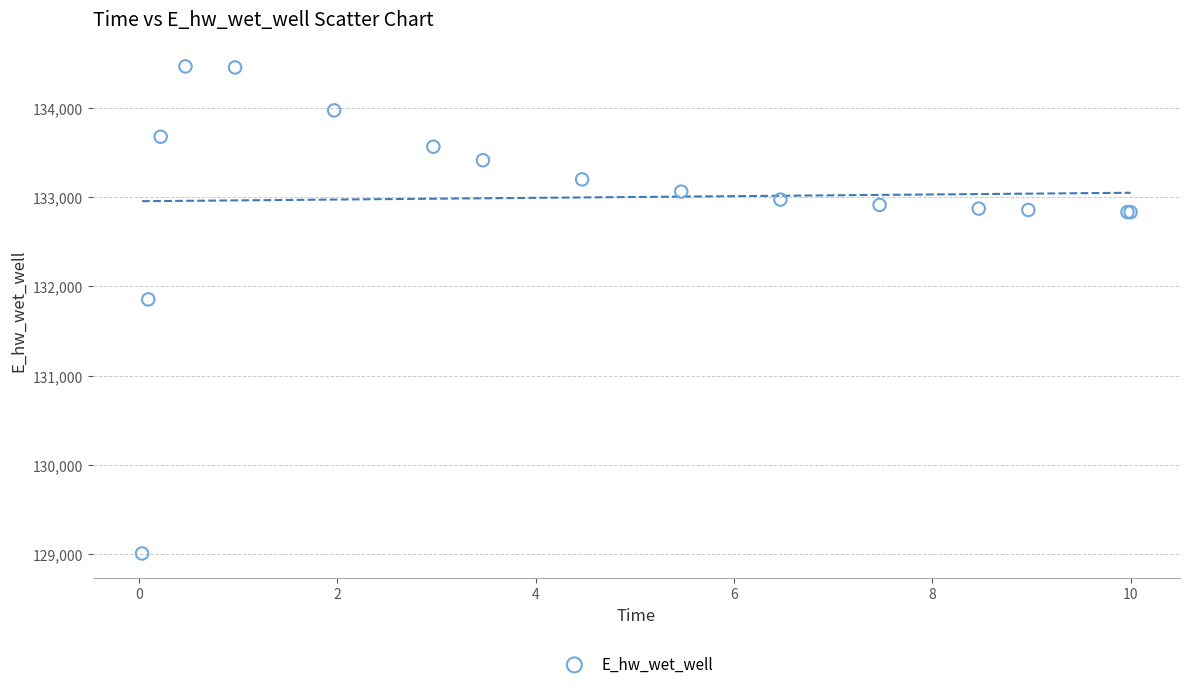

What Y value in the scatter plot is closest to 131737?

131855.5